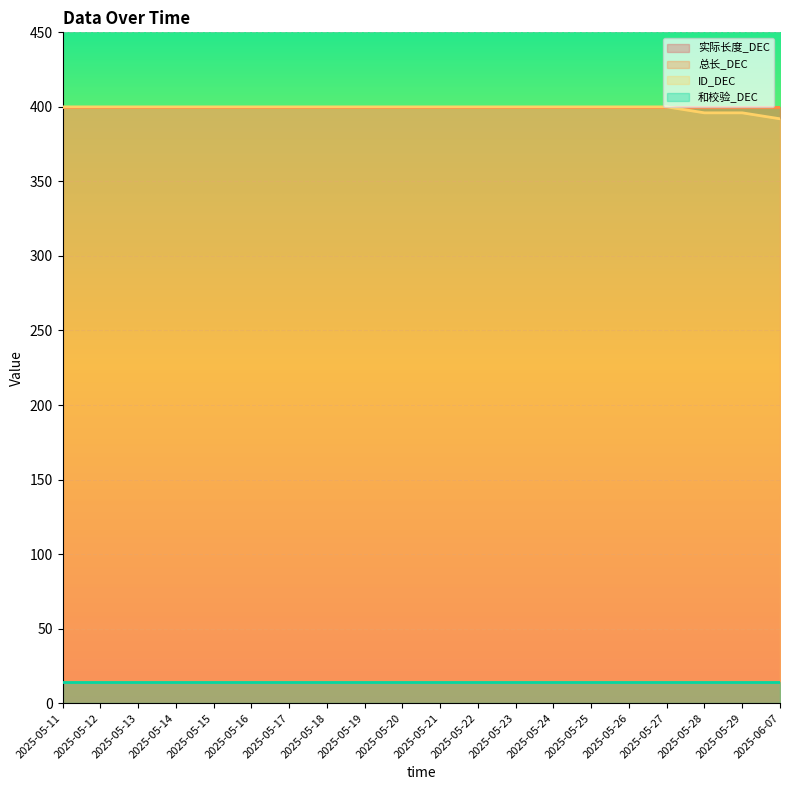

Reading left to right, what are all the values shown in this chart?

实际长度_DEC: 2025-05-11=400	2025-05-12=400	2025-05-13=400	2025-05-14=400	2025-05-15=400	2025-05-16=400	2025-05-17=400	2025-05-18=400	2025-05-19=400	2025-05-20=400	2025-05-21=400	2025-05-22=400	2025-05-23=400	2025-05-24=400	2025-05-25=400	2025-05-26=400	2025-05-27=400	2025-05-28=400	2025-05-29=400	2025-06-07=400
总长_DEC: 2025-05-11=400	2025-05-12=400	2025-05-13=400	2025-05-14=400	2025-05-15=400	2025-05-16=400	2025-05-17=400	2025-05-18=400	2025-05-19=400	2025-05-20=400	2025-05-21=400	2025-05-22=400	2025-05-23=400	2025-05-24=400	2025-05-25=400	2025-05-26=400	2025-05-27=400	2025-05-28=400	2025-05-29=400	2025-06-07=400
ID_DEC: 2025-05-11=400	2025-05-12=400	2025-05-13=400	2025-05-14=400	2025-05-15=400	2025-05-16=400	2025-05-17=400	2025-05-18=400	2025-05-19=400	2025-05-20=400	2025-05-21=400	2025-05-22=400	2025-05-23=400	2025-05-24=400	2025-05-25=400	2025-05-26=400	2025-05-27=400	2025-05-28=396	2025-05-29=396	2025-06-07=392
和校验_DEC: 2025-05-11=14	2025-05-12=14	2025-05-13=14	2025-05-14=14	2025-05-15=14	2025-05-16=14	2025-05-17=14	2025-05-18=14	2025-05-19=14	2025-05-20=14	2025-05-21=14	2025-05-22=14	2025-05-23=14	2025-05-24=14	2025-05-25=14	2025-05-26=14	2025-05-27=14	2025-05-28=14	2025-05-29=14	2025-06-07=14